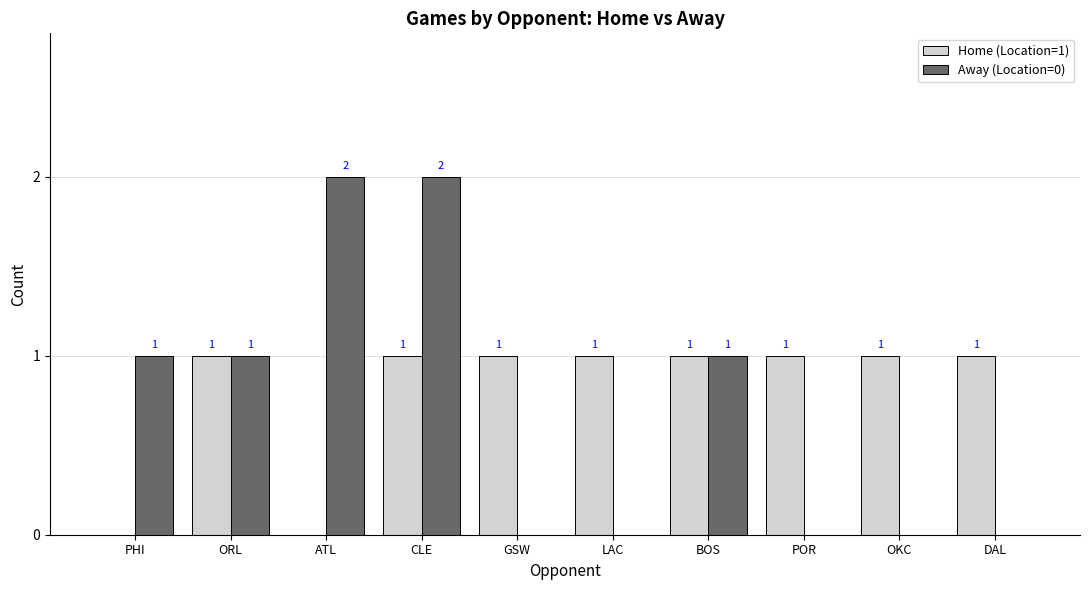

What is the highest value of the Away (Location=0) series?

2